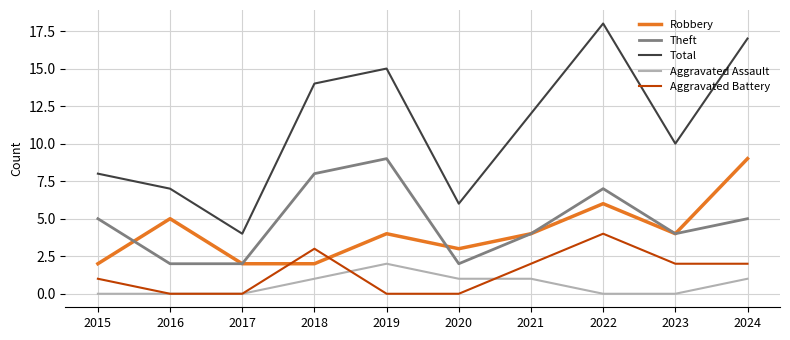

Reading left to right, transcribe all the data shown in this chart.

Robbery: 2015=2	2016=5	2017=2	2018=2	2019=4	2020=3	2021=4	2022=6	2023=4	2024=9
Theft: 2015=5	2016=2	2017=2	2018=8	2019=9	2020=2	2021=4	2022=7	2023=4	2024=5
Total: 2015=8	2016=7	2017=4	2018=14	2019=15	2020=6	2021=12	2022=18	2023=10	2024=17
Aggravated Assault: 2015=0	2016=0	2017=0	2018=1	2019=2	2020=1	2021=1	2022=0	2023=0	2024=1
Aggravated Battery: 2015=1	2016=0	2017=0	2018=3	2019=0	2020=0	2021=2	2022=4	2023=2	2024=2